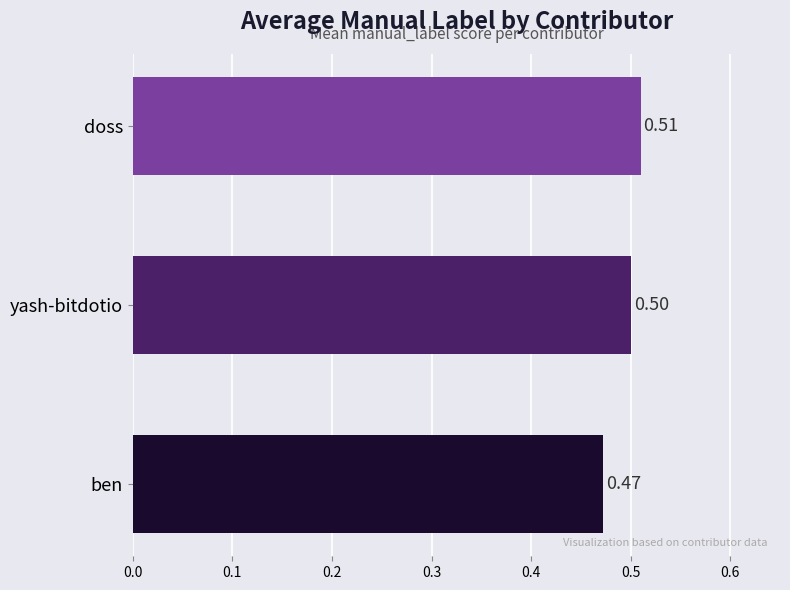

Which label corresponds to the largest value in the chart?

doss